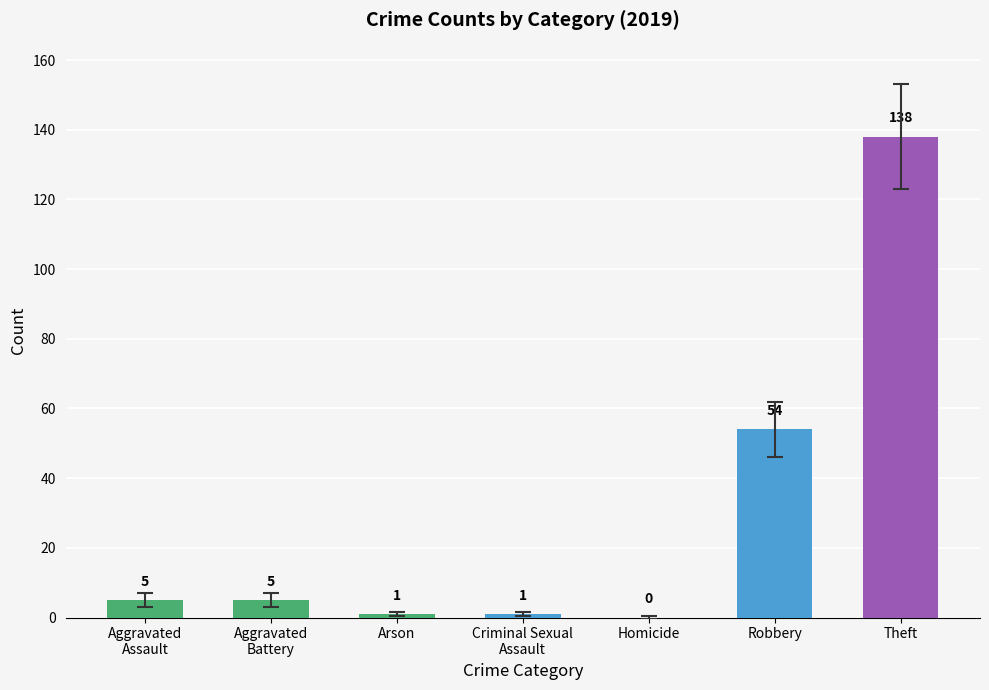

Where is the data nearest to the value 69?

Robbery